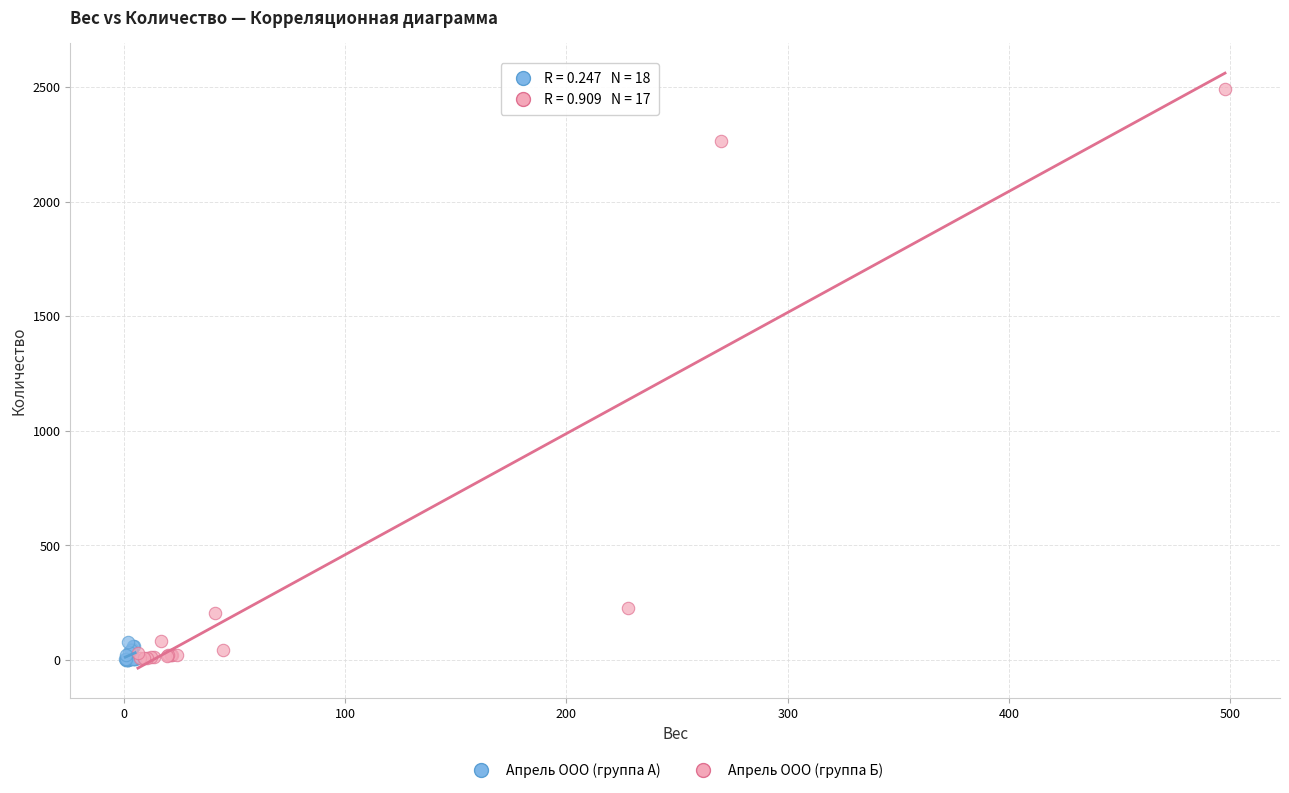

Which series has the largest Y range (max minus min)?

Апрель ООО (группа Б)